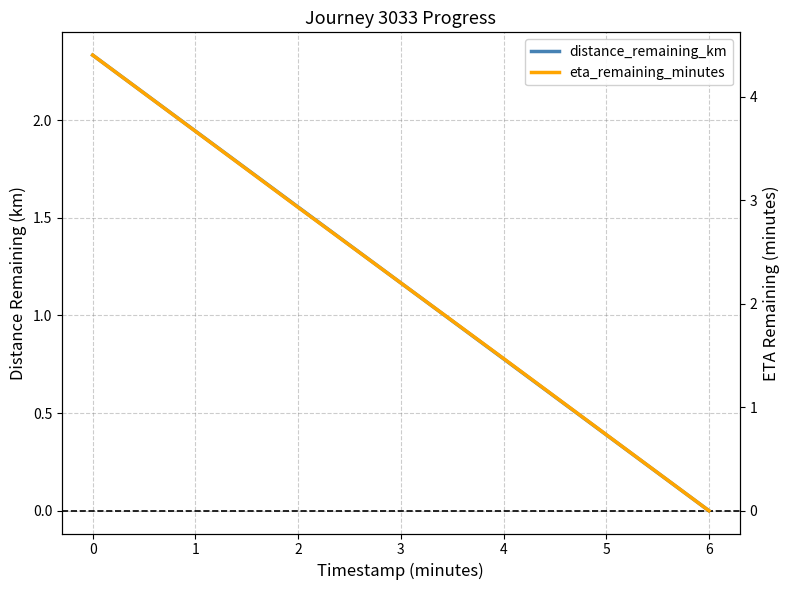

Rank the series by their average value, from lowest to highest.

distance_remaining_km, eta_remaining_minutes